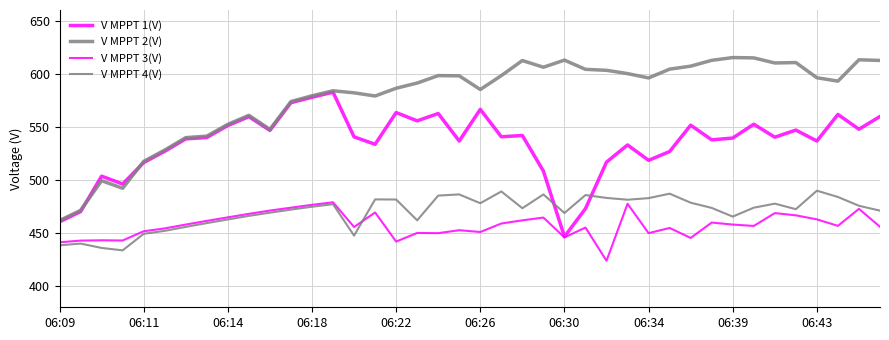

True or false: V MPPT 3(V) and V MPPT 1(V) intersect in this chart.

False